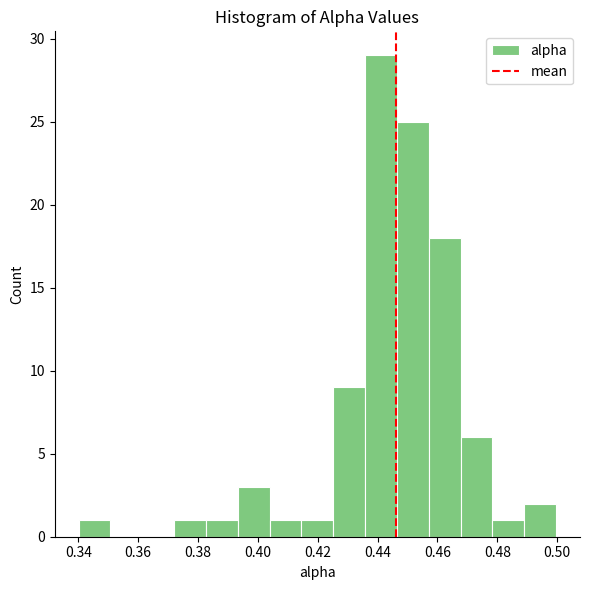

Which range on the x-axis has the tallest bar?

0.436 to 0.446